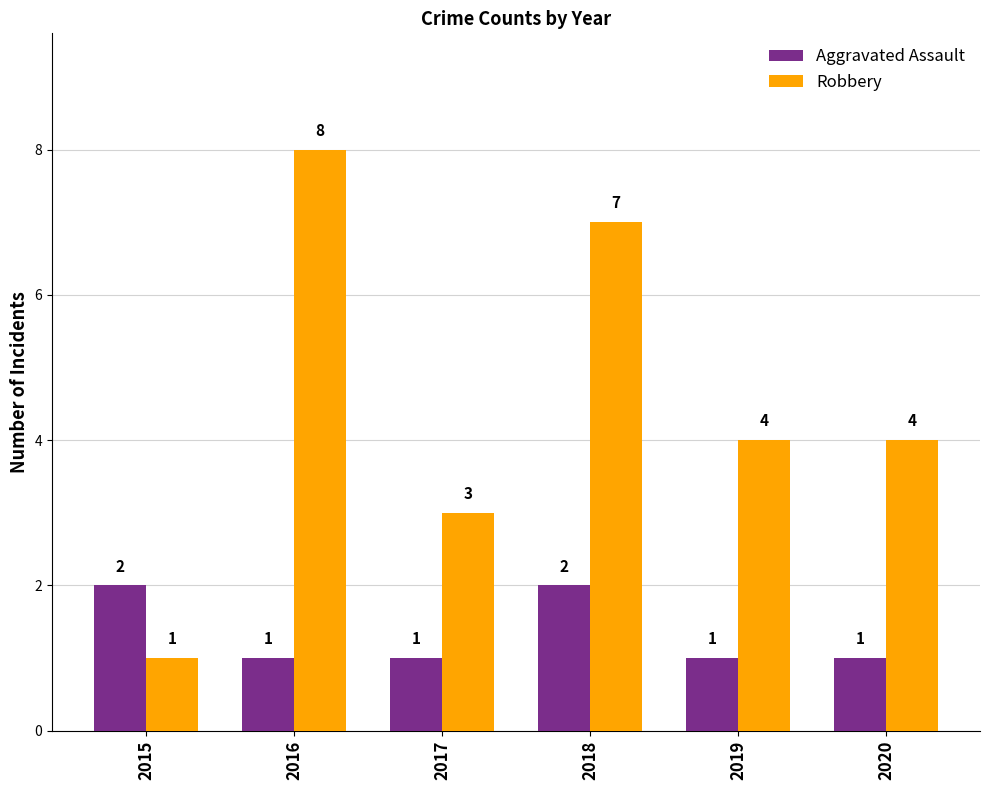

At which label does Robbery first exceed 4?

2016